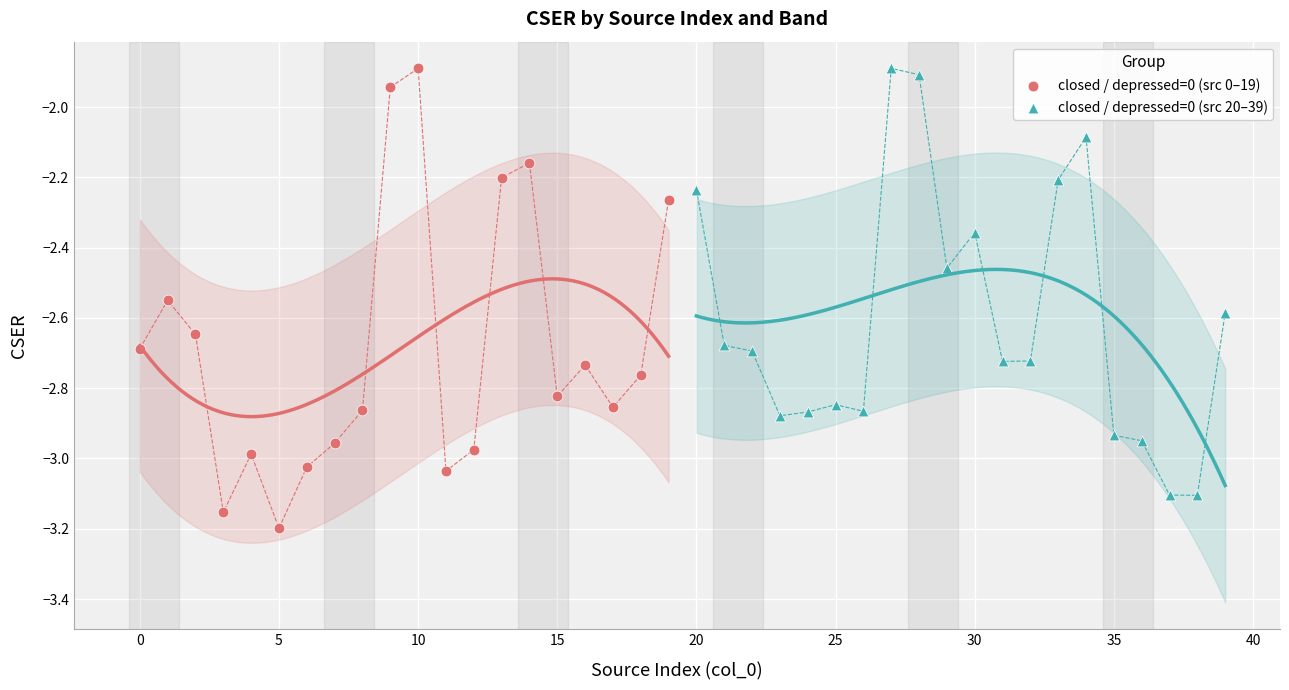

Which series contains the lowest Y value?

closed / depressed=0 (src 0–19)